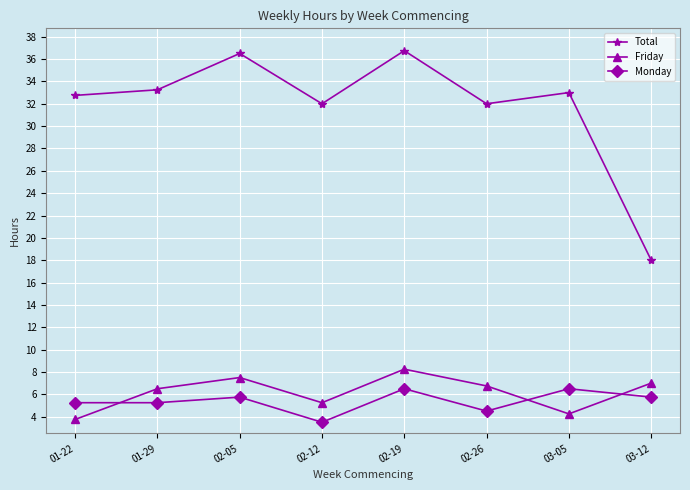

What is the minimum value for Friday?

3.8